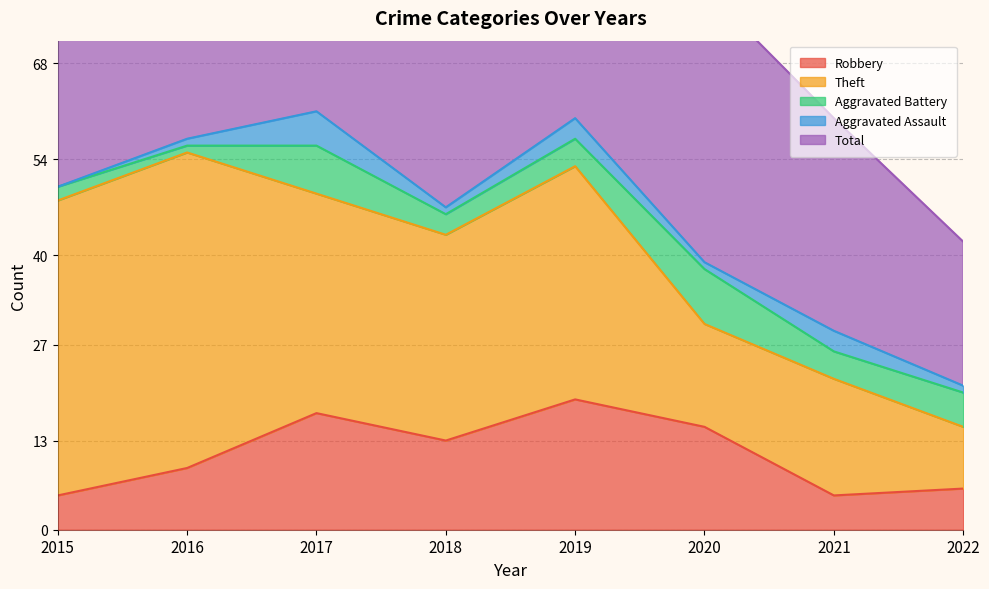

Where is Robbery nearest to the value 12?

2018